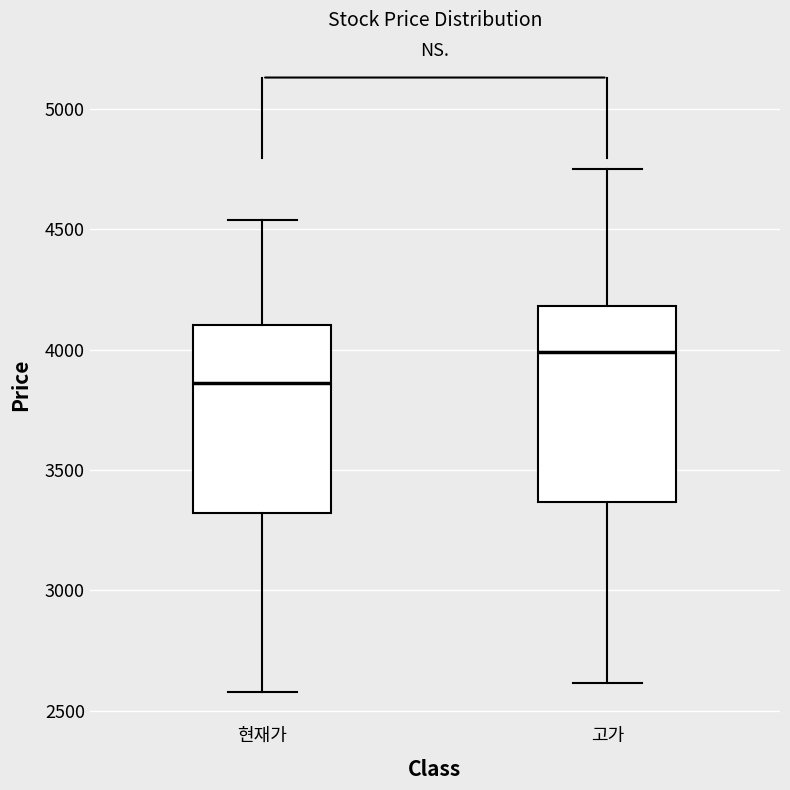

Which box's median line is the highest?

고가